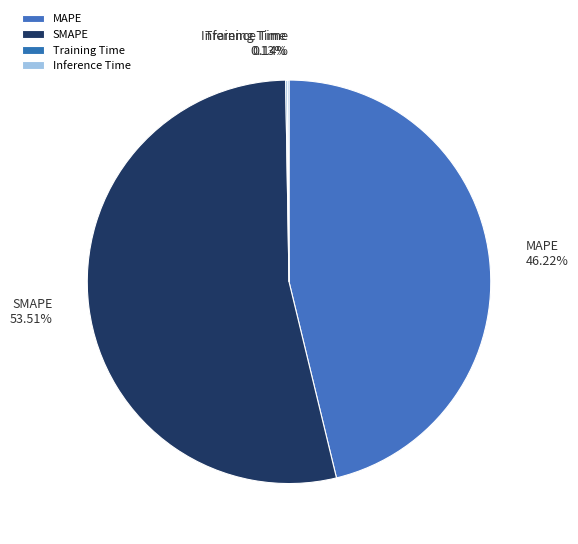

Which slice is the largest?

SMAPE